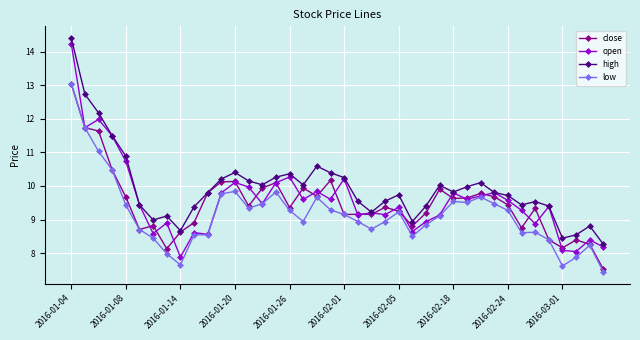

Does the chart have visible grid lines?

Yes